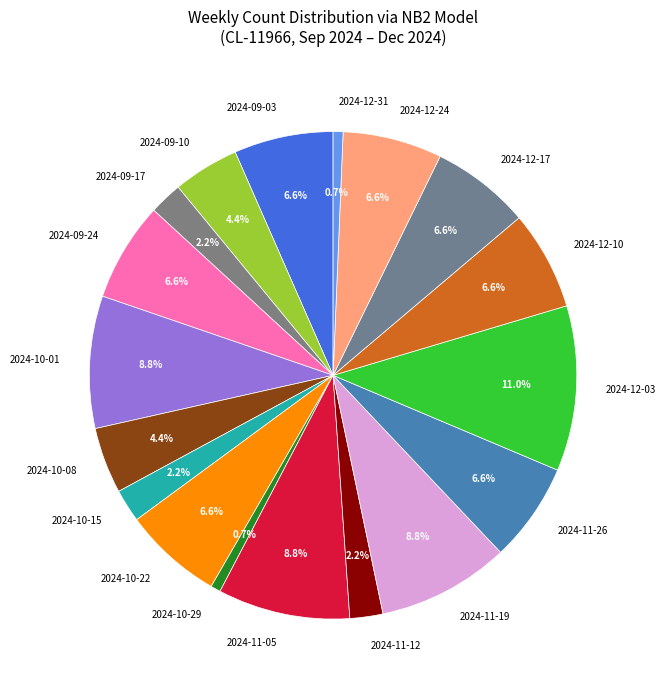

What is the largest slice in the pie chart?

2024-12-03